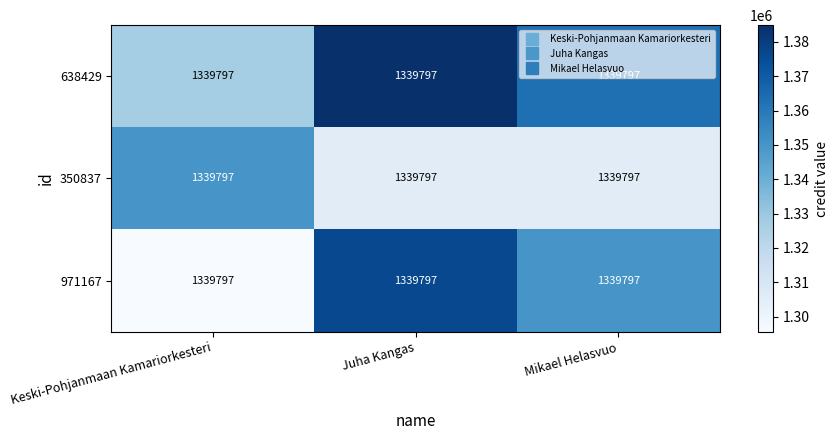

Reading left to right, what are all the values shown in this chart?

638429: Keski-Pohjanmaan Kamariorkesteri=1339797.0	Juha Kangas=1339797.0	Mikael Helasvuo=1339797.0
350837: Keski-Pohjanmaan Kamariorkesteri=1339797.0	Juha Kangas=1339797.0	Mikael Helasvuo=1339797.0
971167: Keski-Pohjanmaan Kamariorkesteri=1339797.0	Juha Kangas=1339797.0	Mikael Helasvuo=1339797.0